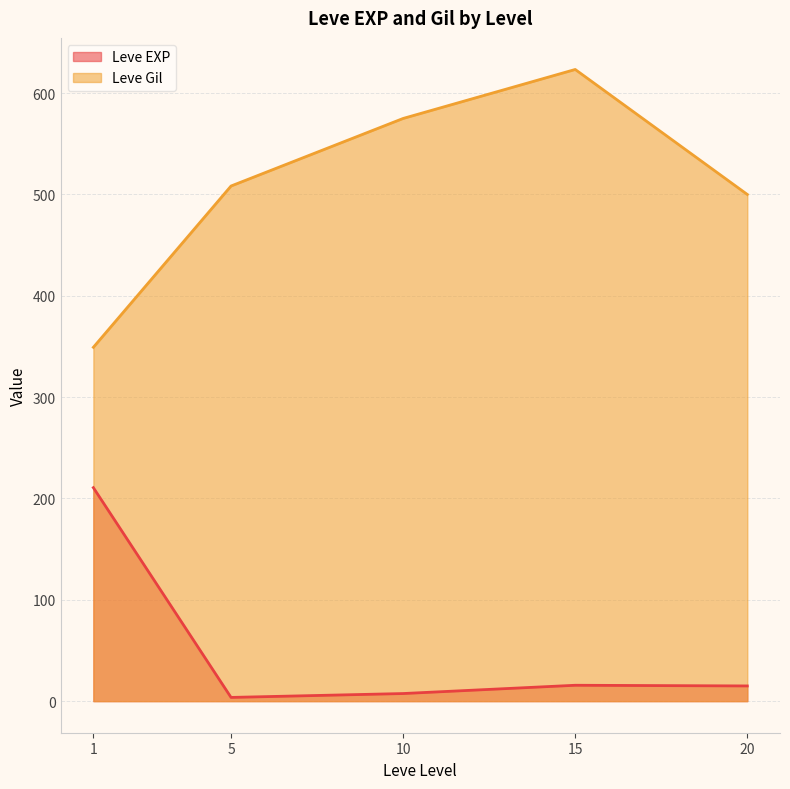

Is the value of Leve EXP at 15 greater than the value of Leve Gil at 5?

No